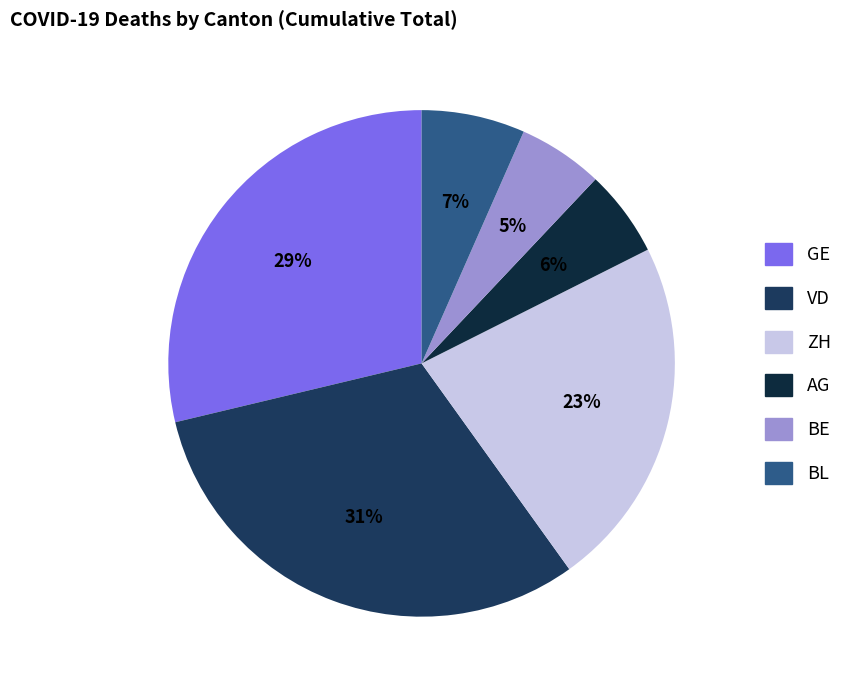

Is there a majority slice in this chart?

No